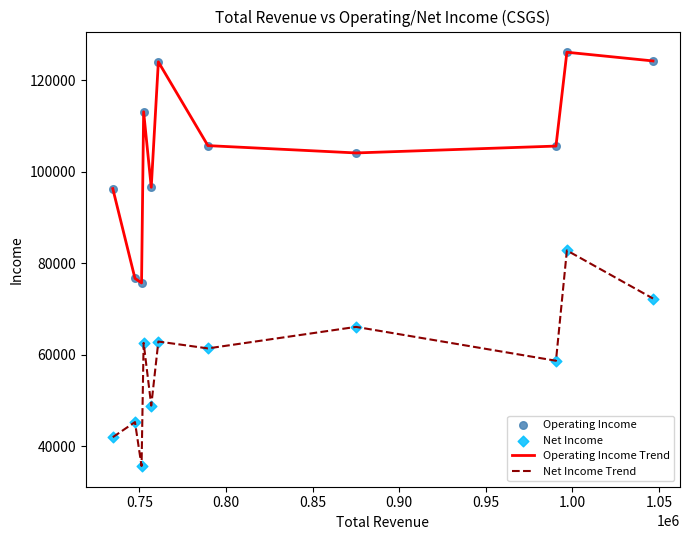

Which series has the largest total across all categories?

Operating Income Trend